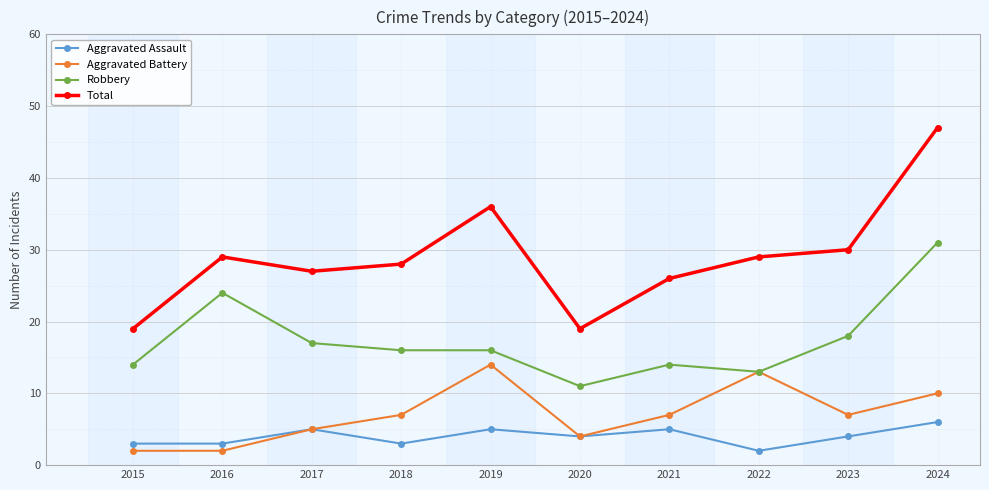

True or false: Aggravated Assault has more than 2 points higher than both neighbors.

True